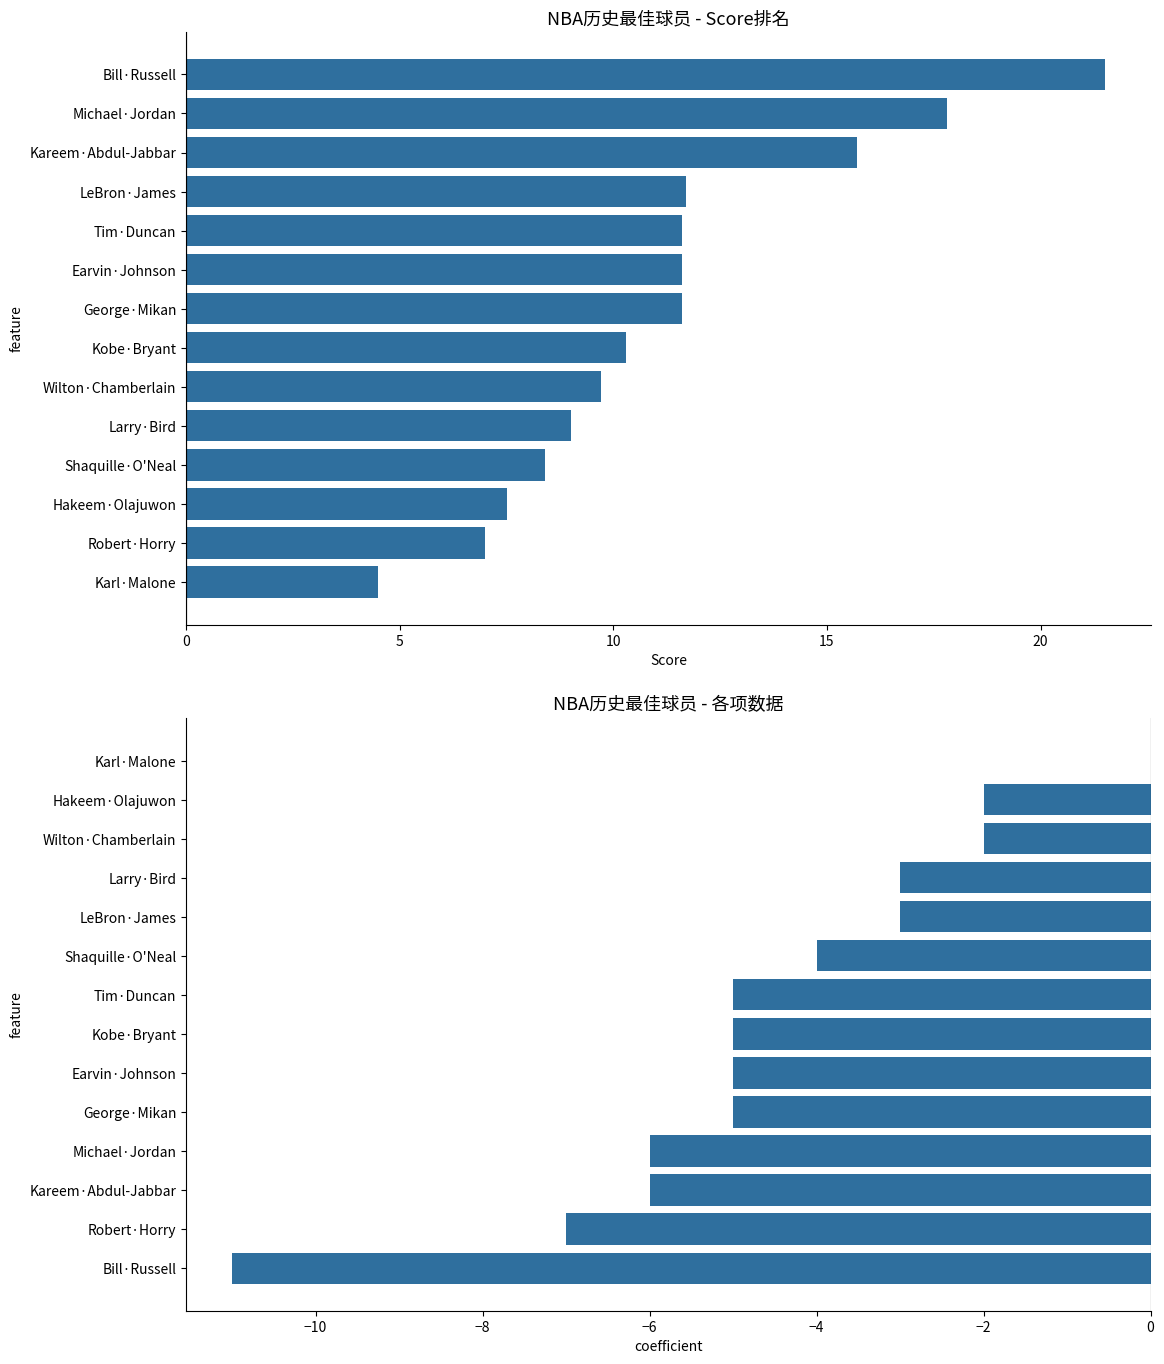

Between Michael·Jordan and Karl·Malone, which is larger?

Michael·Jordan